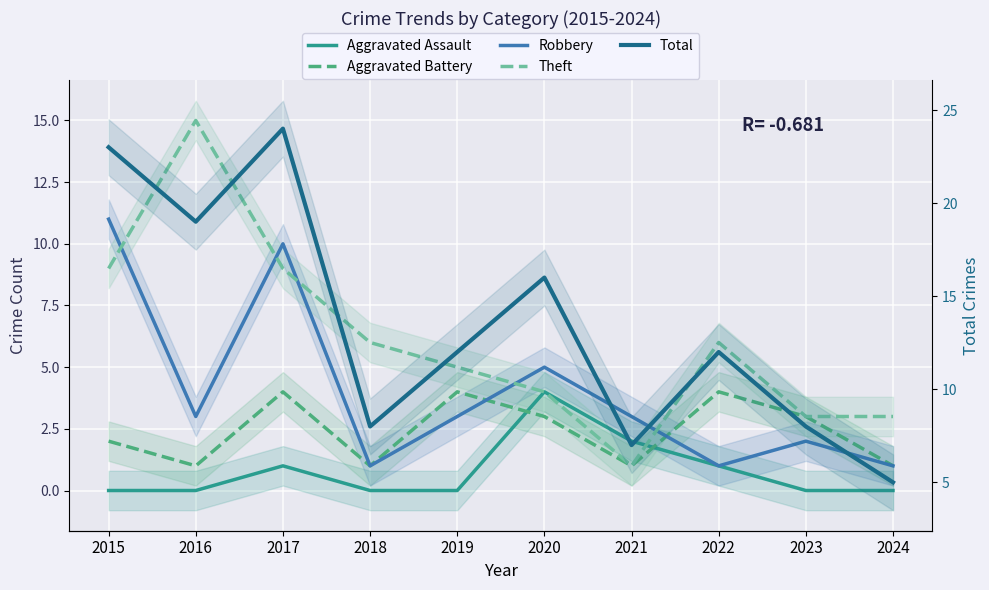

At which category does Theft reach its first local valley?

2021